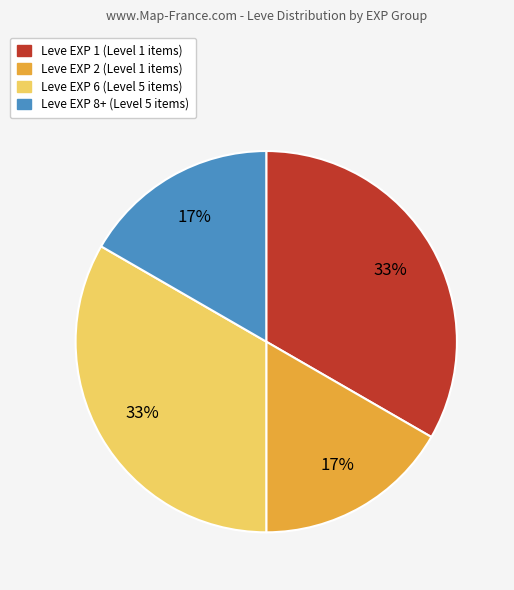

To the nearest percent, what is the average slice percentage?

25%